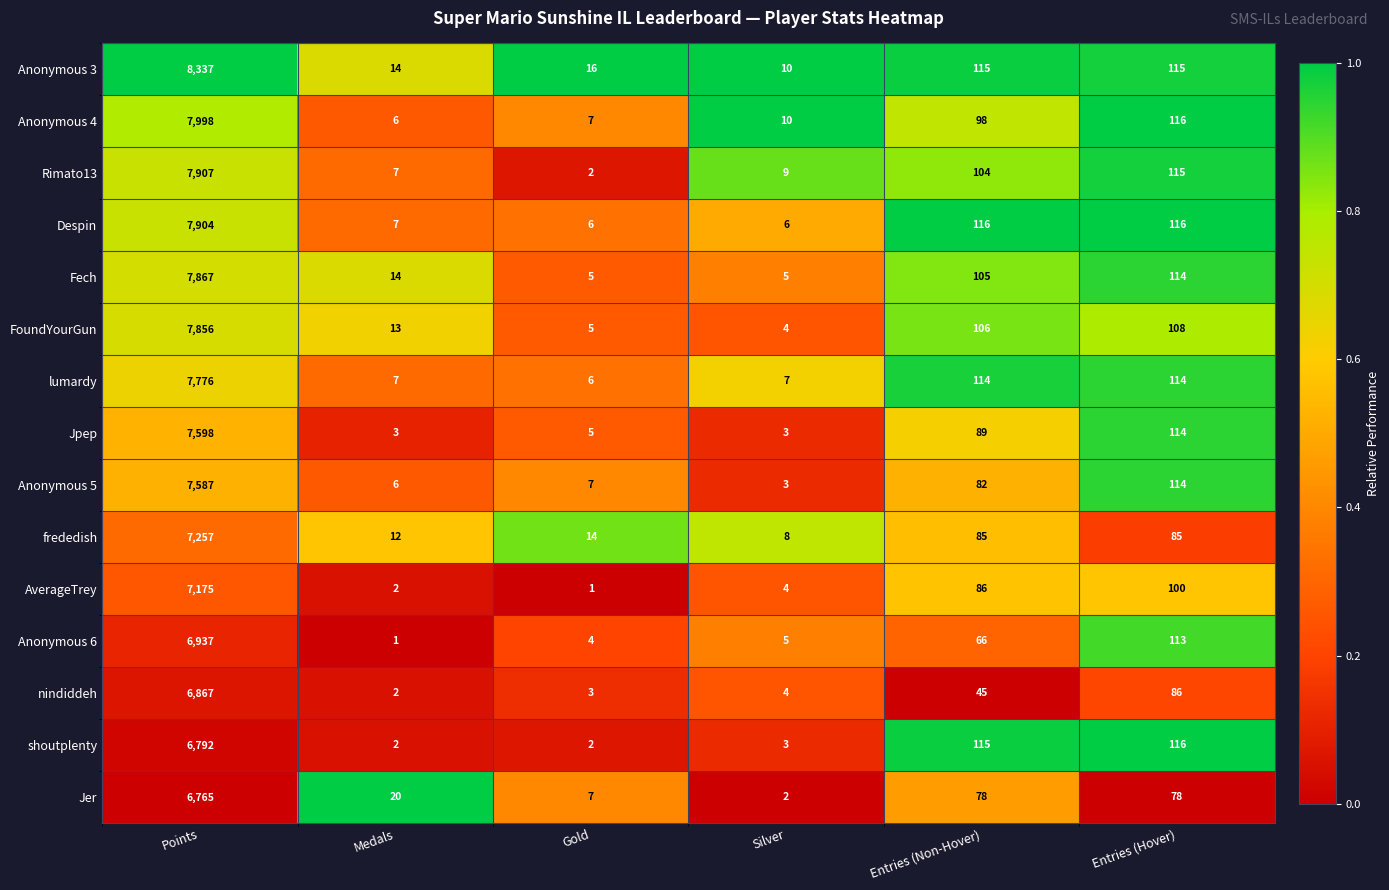

What is the difference between the second highest and minimum values in the Rimato13 series?

113